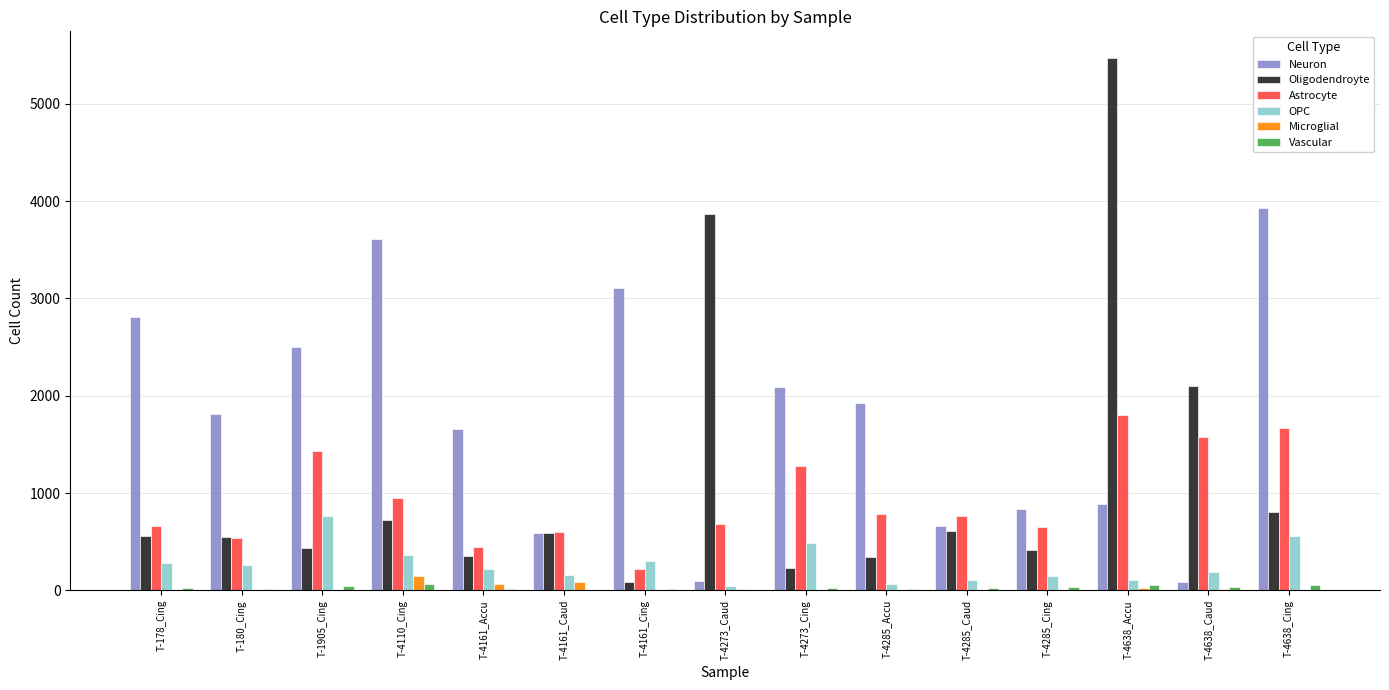

Which category has the highest value across all series?

T-4638_Accu